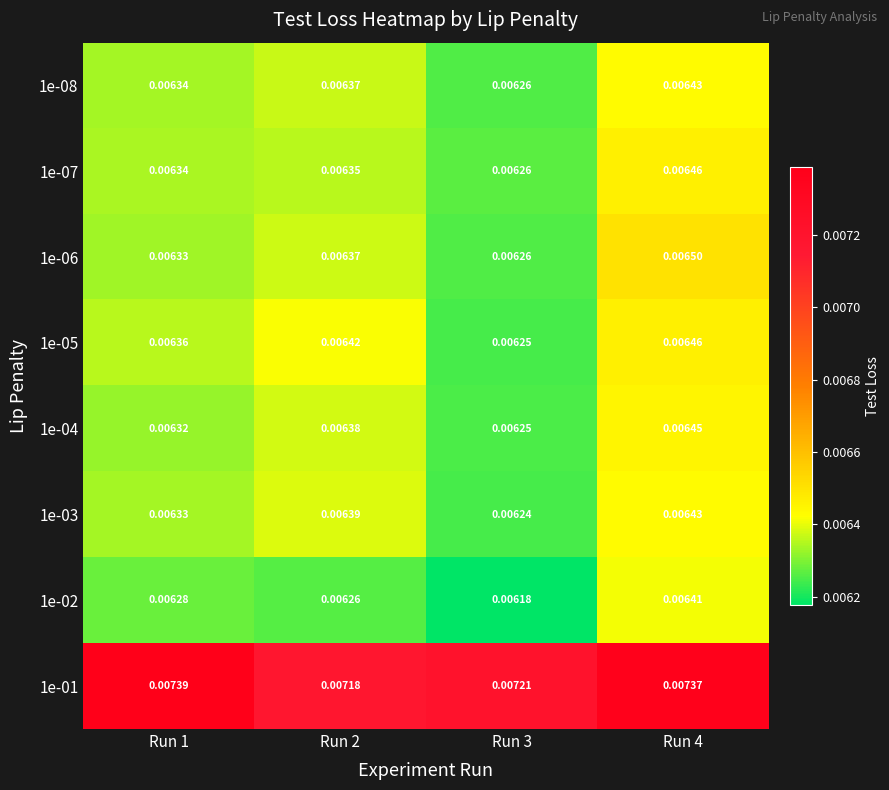

How many series are shown in this chart?

8